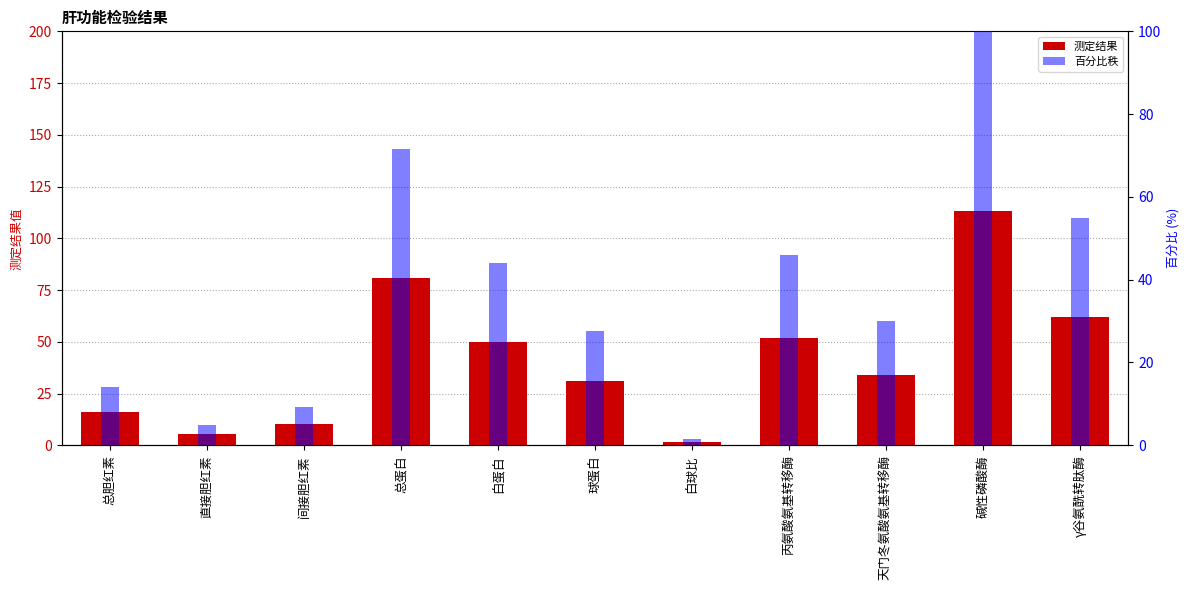

What is the label of the 6th bar from the left?

球蛋白